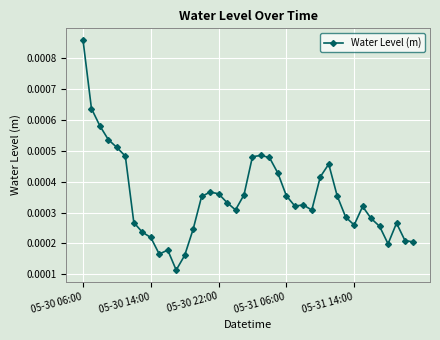

True or false: there are more than 1 points higher than both neighbors.

True